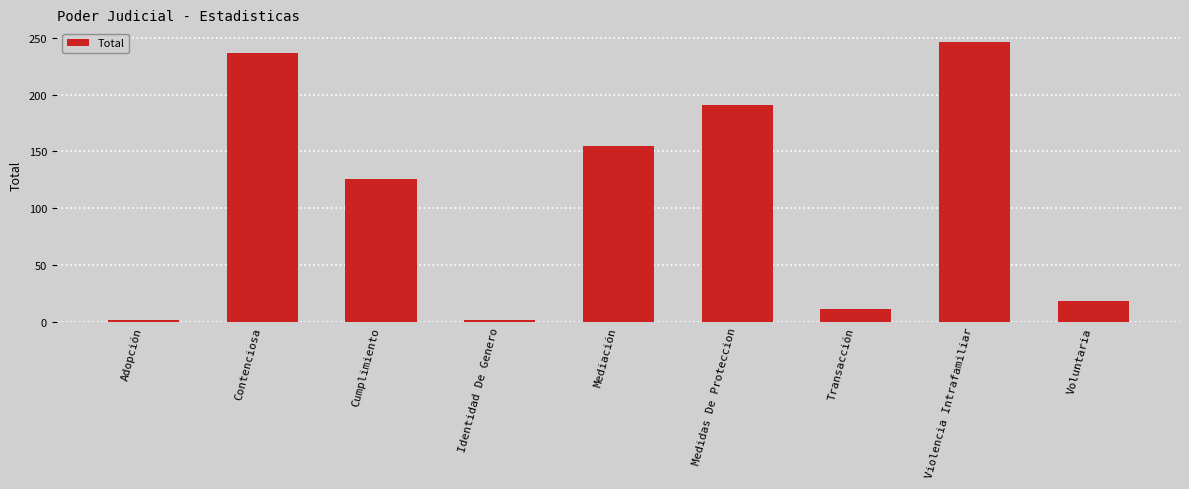

What is the difference between the values at Identidad De Genero and Voluntaria?

17